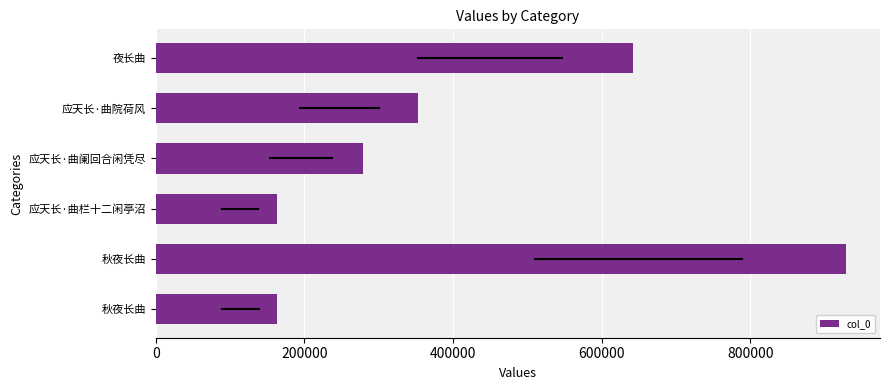

How many bars are there in total?

6